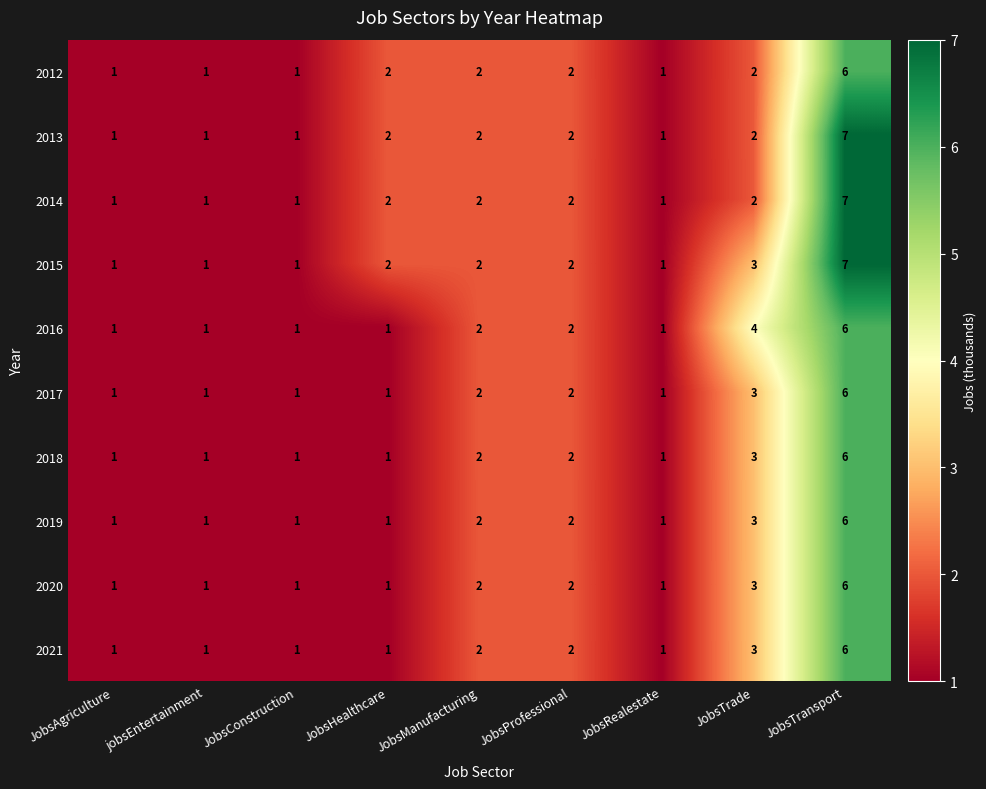

Which category has the highest value across all series?

JobsTransport